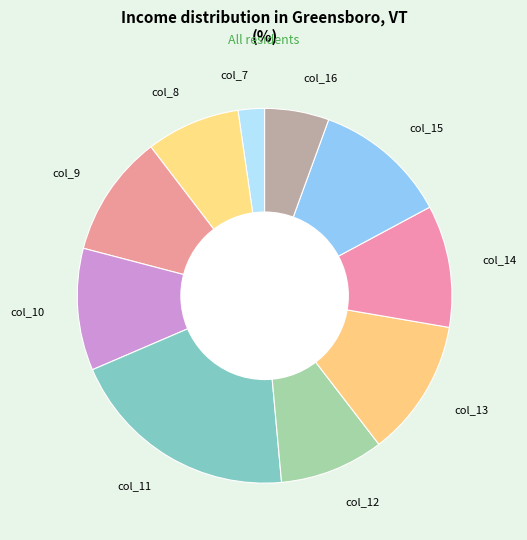

Is there a majority slice in this chart?

No